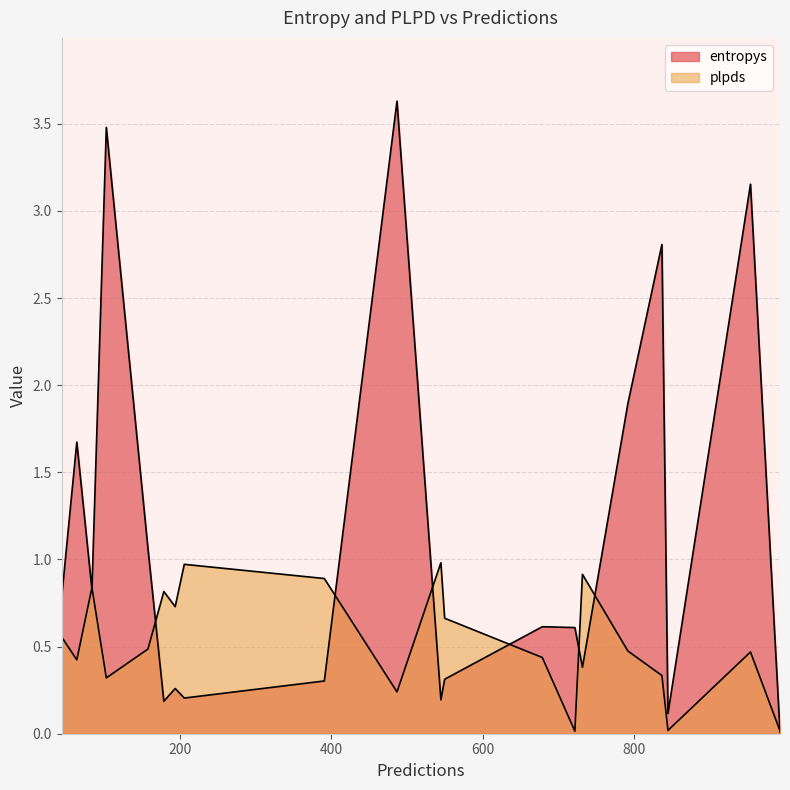

How many times do plpds and entropys cross each other?

6